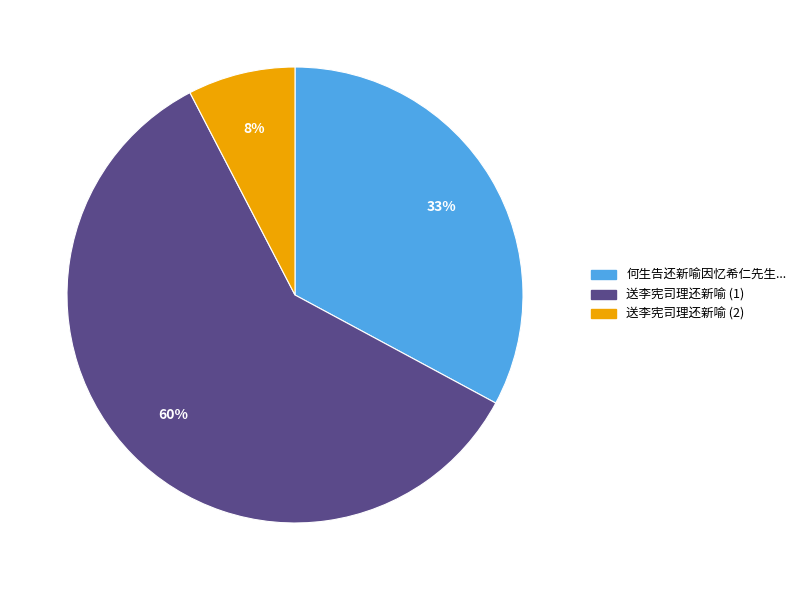

Combined, do 何生告还新喻因忆希仁先生... and 送李宪司理还新喻 (1) account for over 50%?

Yes